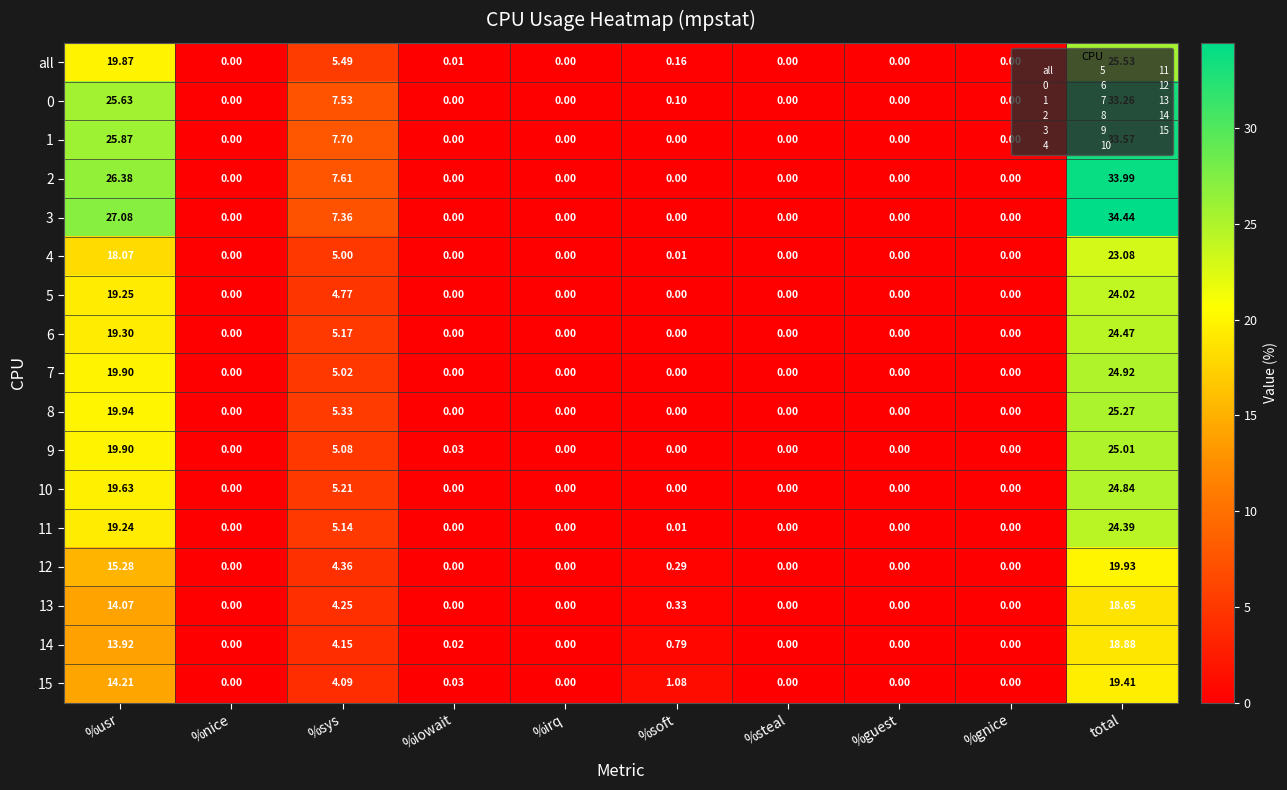

At which label does 10 reach its peak?

total